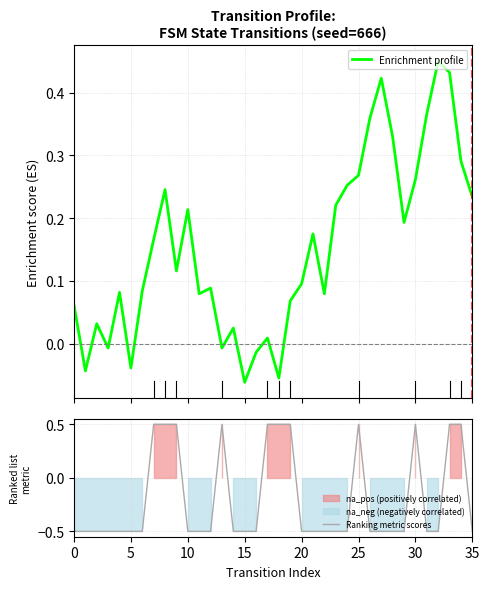

What is the total value across all series at 23?

-0.3